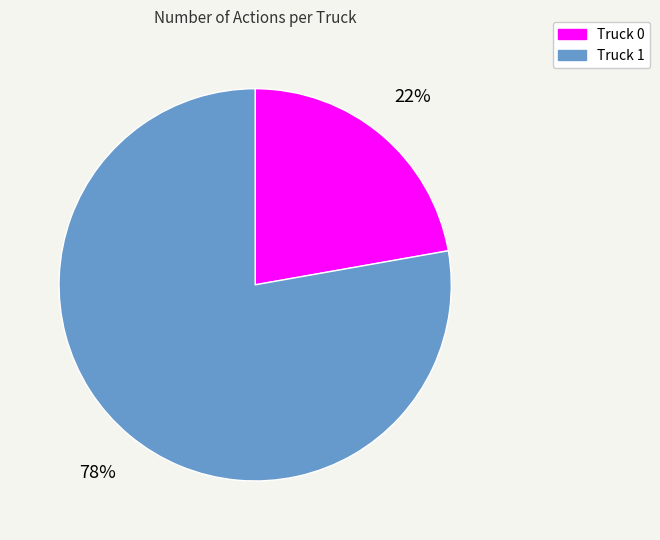

Do Truck 0 and Truck 1 together represent more than half of the pie?

Yes